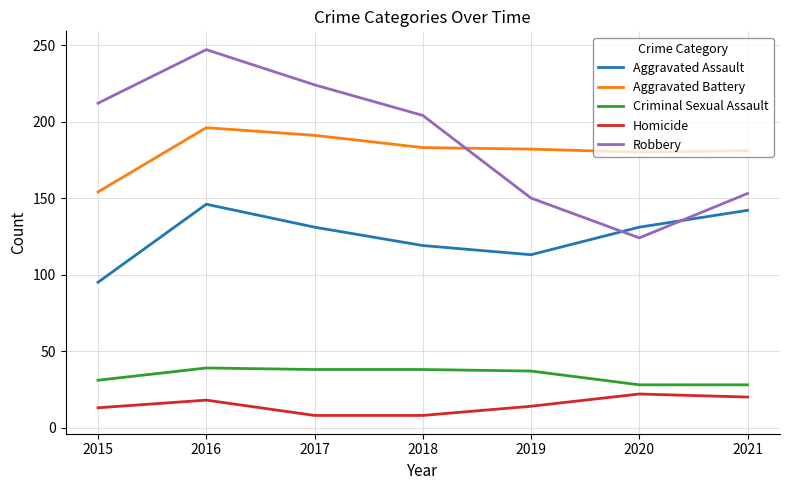

What is the difference between the highest and lowest values at 2020?

158